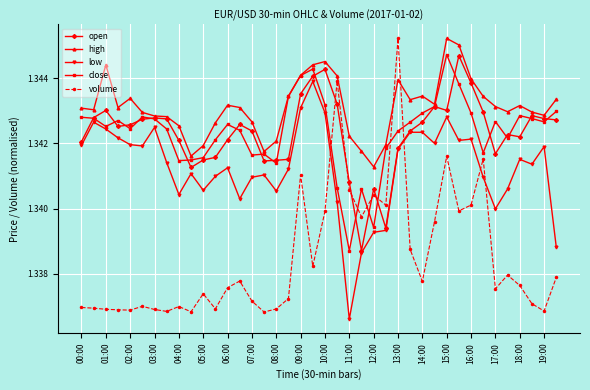

Count the low values in the range 1 to 2.

40